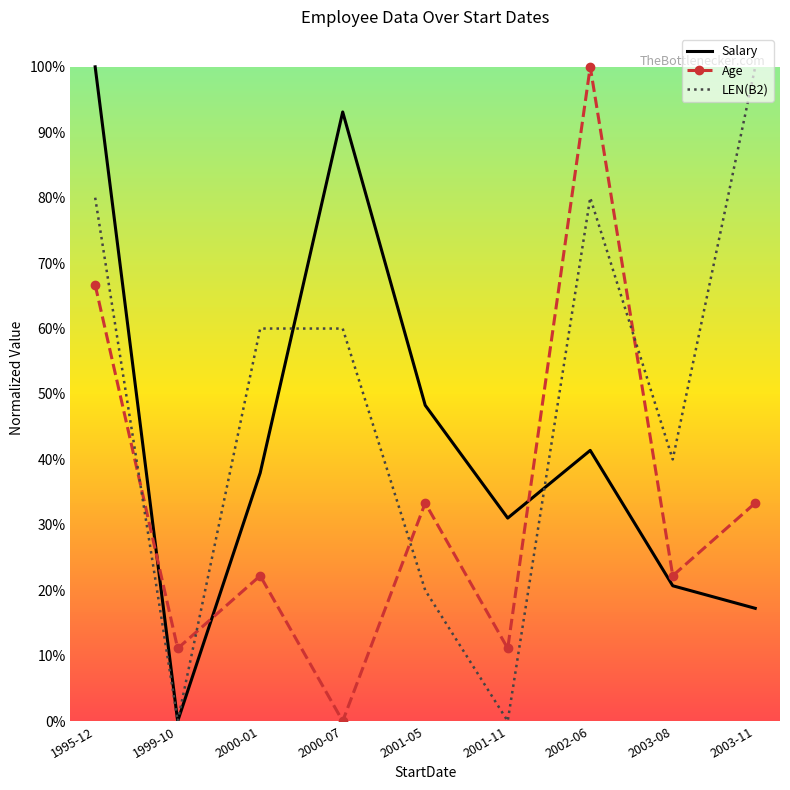

What position from the left is 2001-05?

5